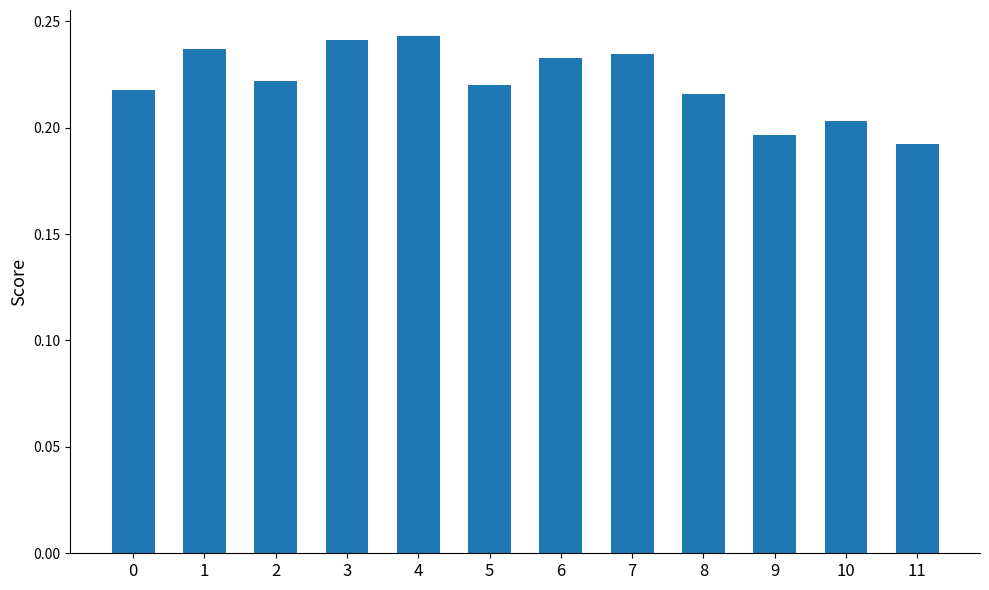

What is the sum of the values at 1 and 4?

0.5